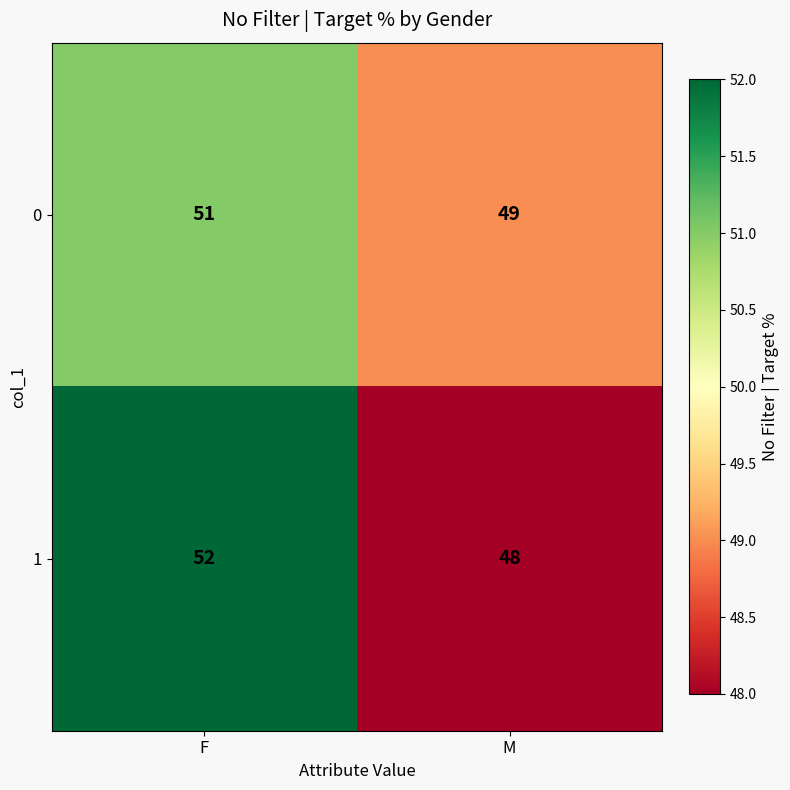

At how many categories does at least one series exceed 51?

1